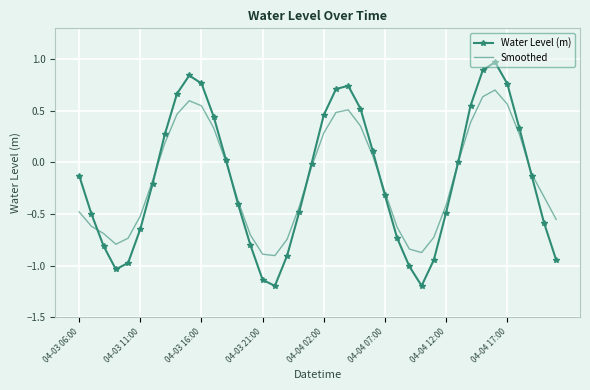

Rank the series by their maximum value, from highest to lowest.

Water Level (m), Smoothed